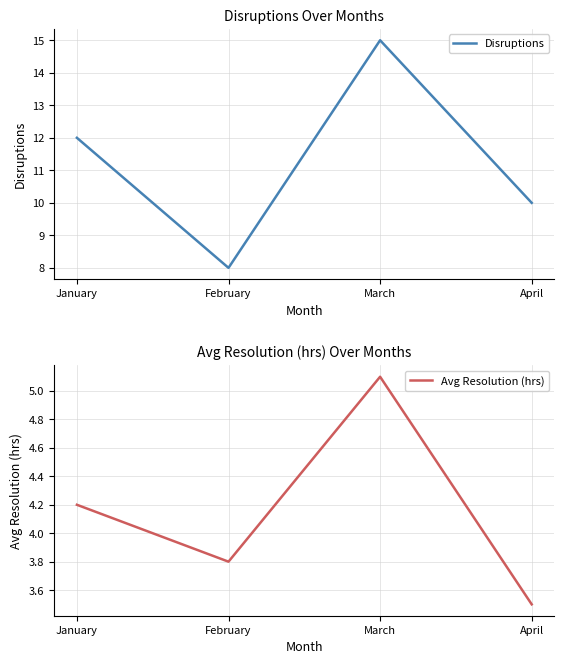

True or false: Avg Resolution (hrs) and Disruptions intersect in this chart.

False